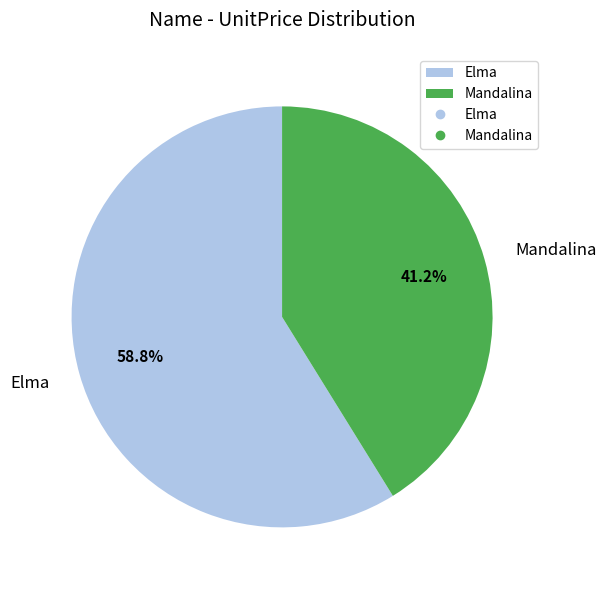

Which slice is the largest?

Elma